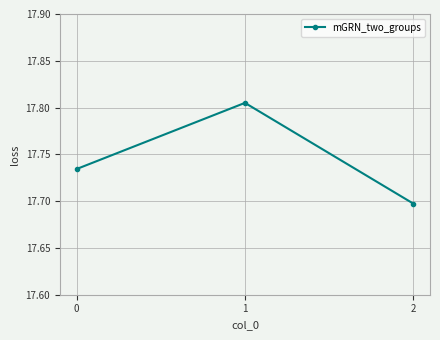

List the labels in order of value, smallest first.

2, 0, 1